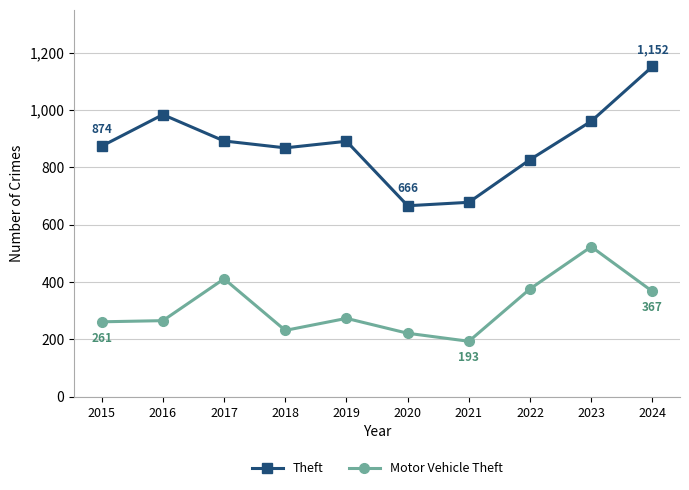

What is the smallest value displayed?

193